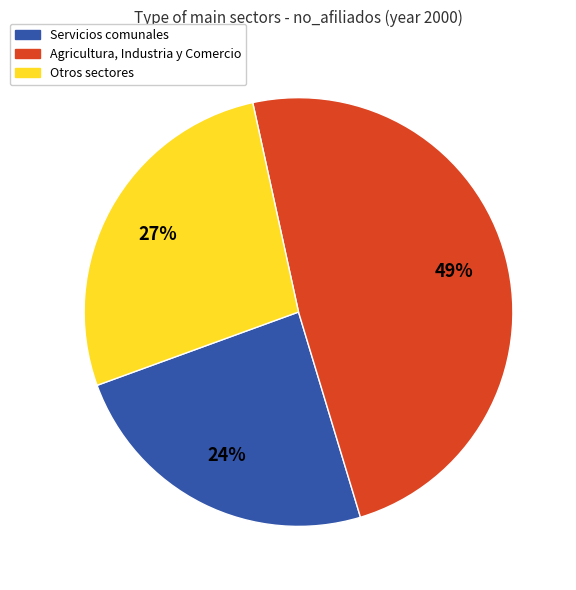

To the nearest percent, what is the average slice percentage?

33%